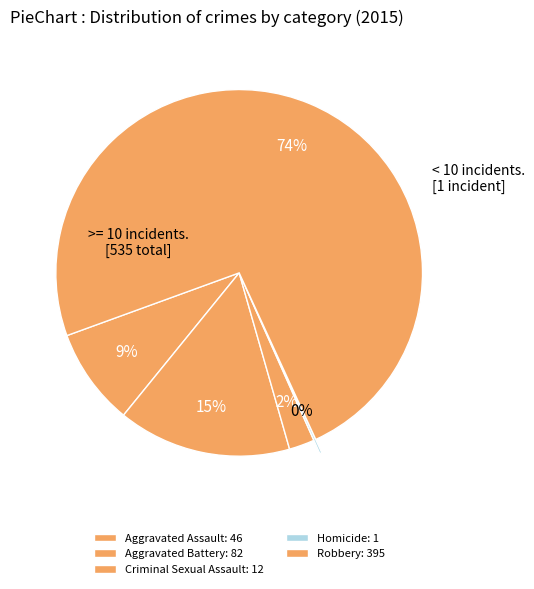

Rank the categories by value from highest to lowest.

Robbery, Aggravated Battery, Aggravated Assault, Criminal Sexual Assault, Homicide